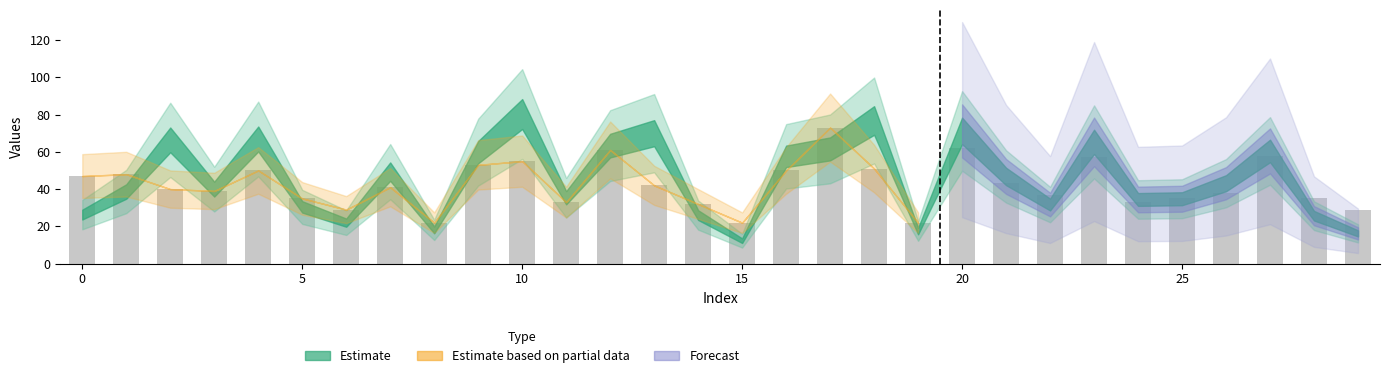

What is the minimum value shown in the chart?

22